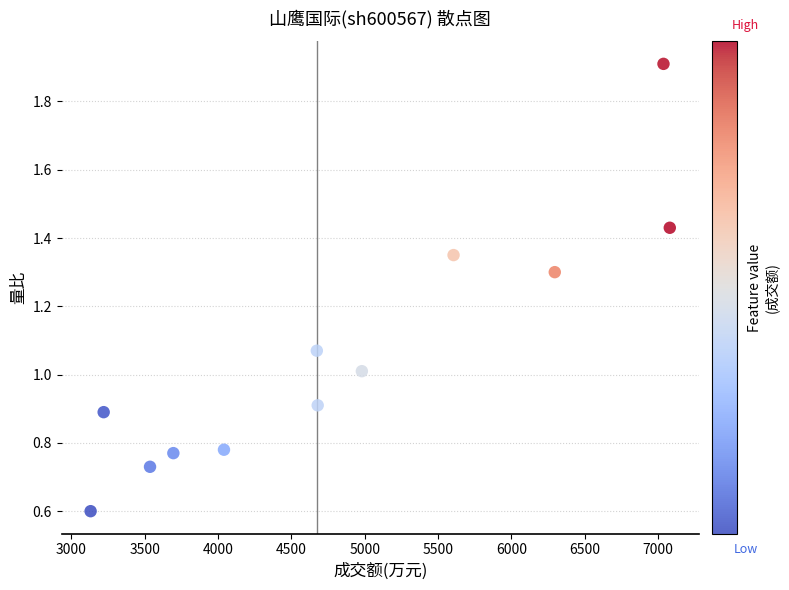

What is the range of Y values (max minus min)?

1.3